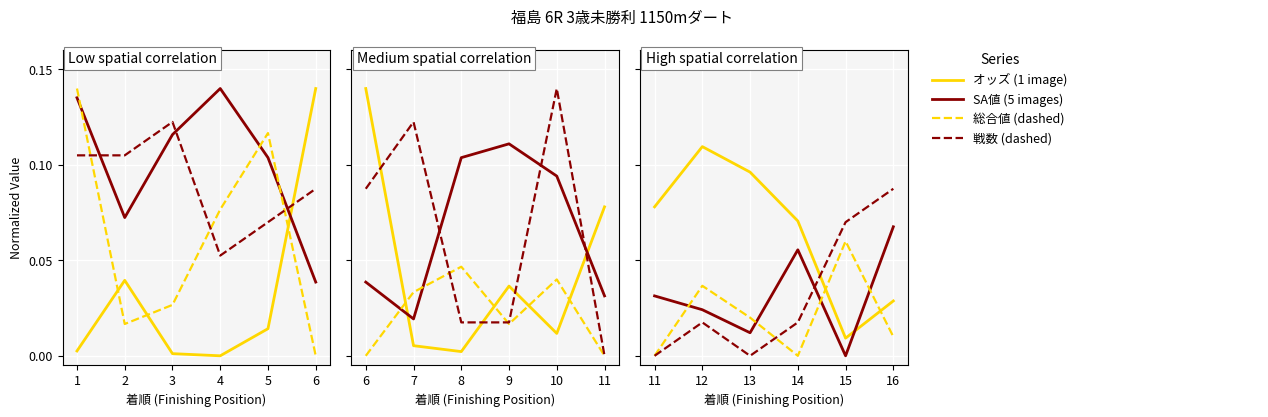

Which has a higher value, 3 or 4?

3